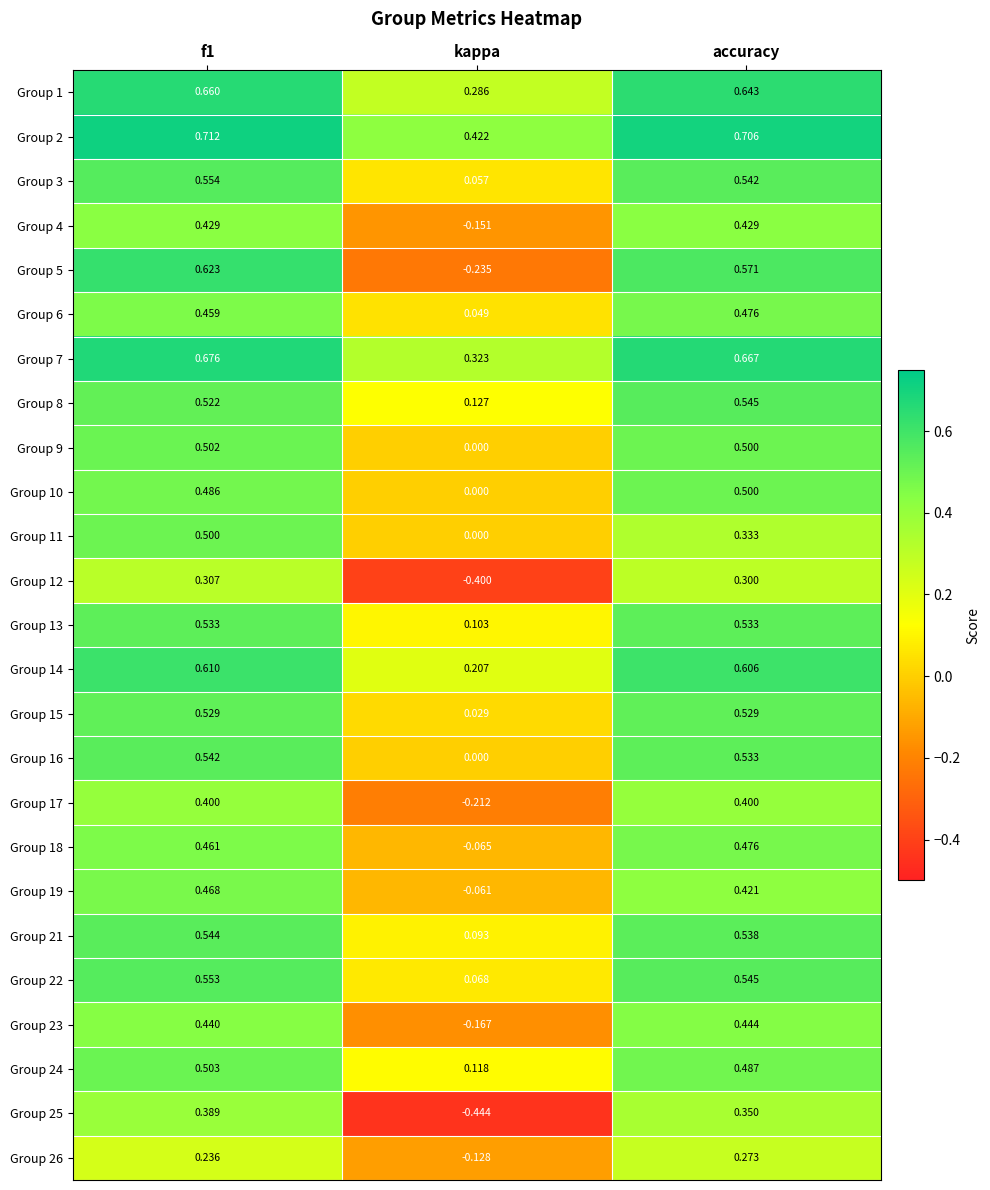

Where is Group 22 nearest to the value 0?

kappa